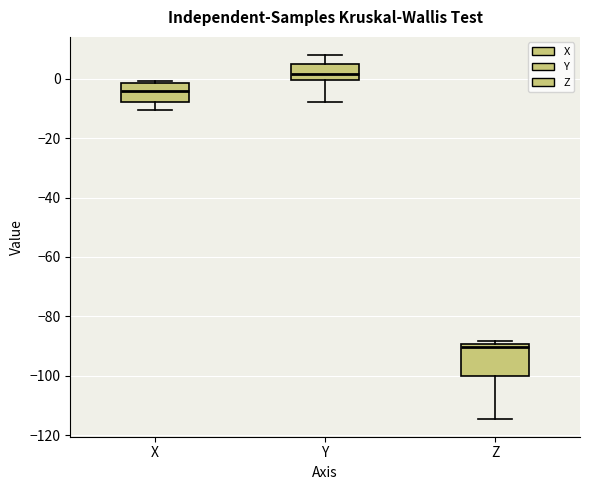

Reading left to right, transcribe this box plot: for each box, give where its median line is, the range the box spans, and where its two whiskers end, as read against the y-axis. The values are not printed on the chart, so give them approximately, as read against the axis.

X: median -4, box -8 to -2, whiskers -10 to 0
Y: median 2, box 0 to 4, whiskers -8 to 8
Z: median -90 (just below the box's upper edge), box -100 to -90, whiskers -114 to -88